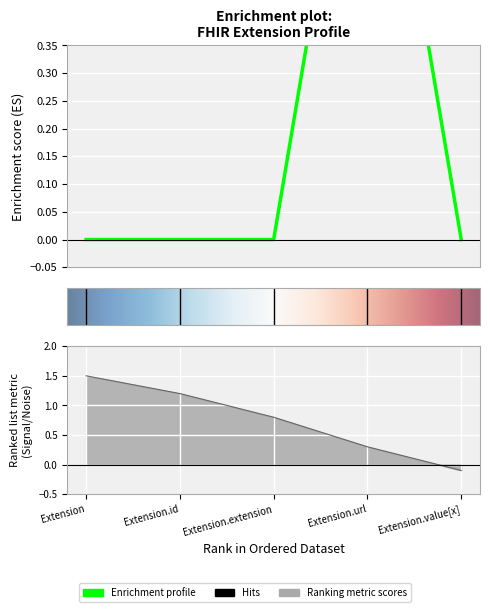

Rank the categories by value from lowest to highest.

Extension, Extension.id, Extension.extension, Extension.value[x], Extension.url